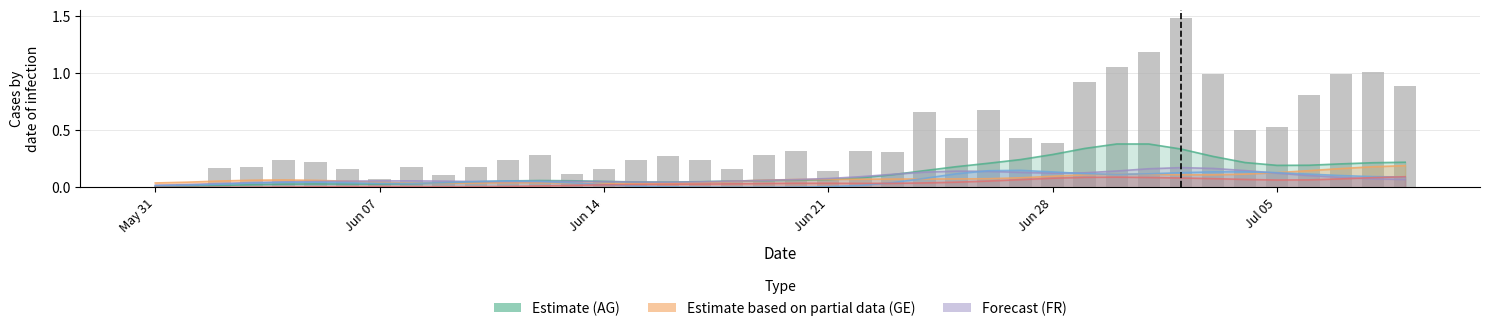

What is the greatest value displayed?

1.5